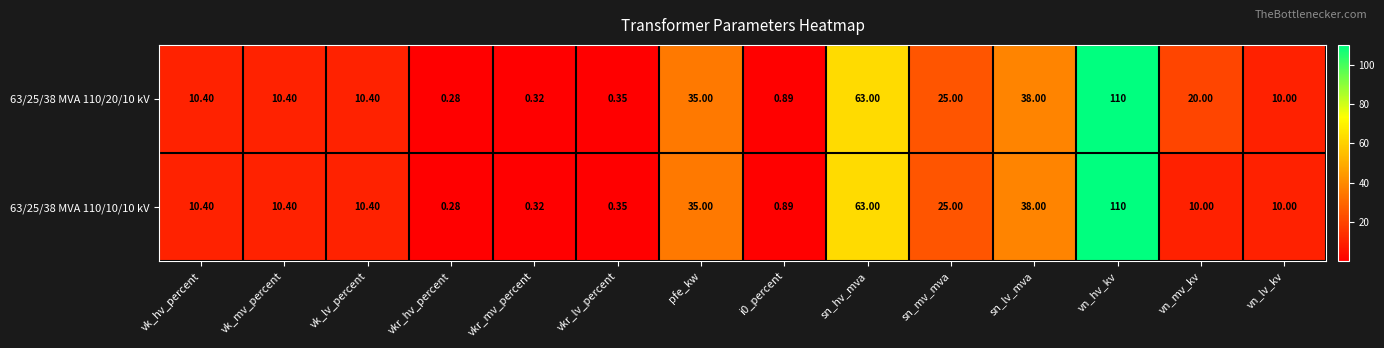

List the series in order of their overall mean, highest first.

63/25/38 MVA 110/20/10 kV, 63/25/38 MVA 110/10/10 kV